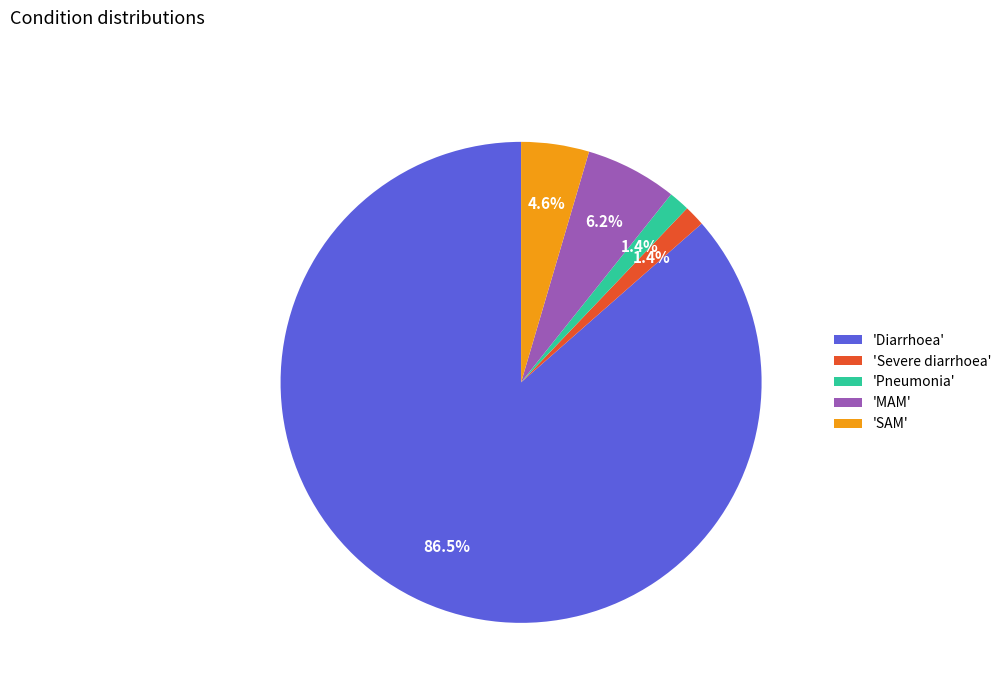

How many slices are in this pie chart?

5